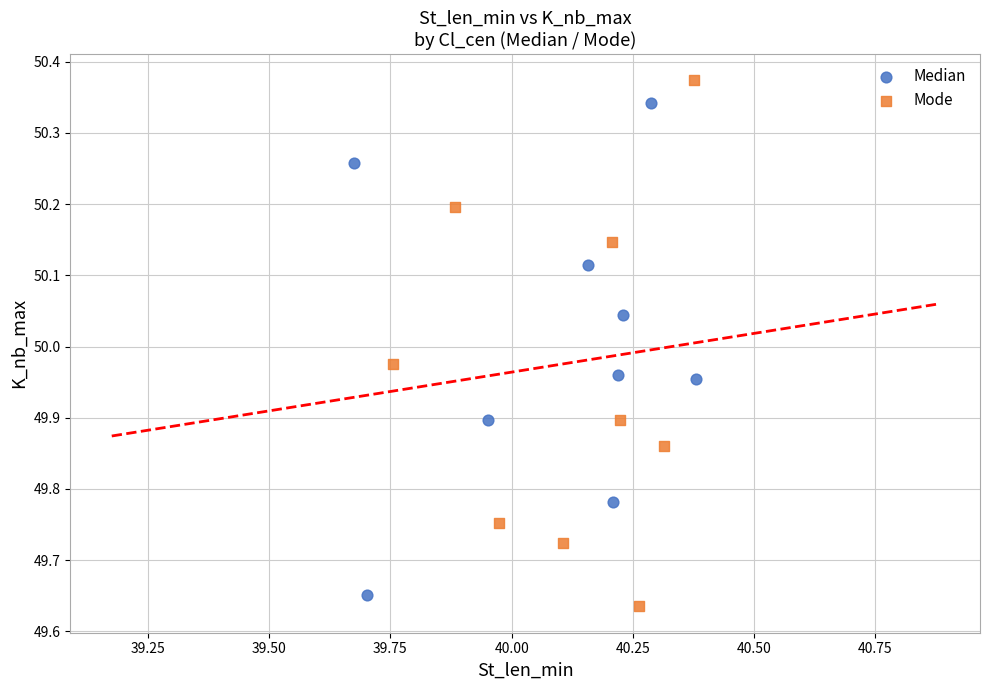

Which series contains the highest Y value?

Mode